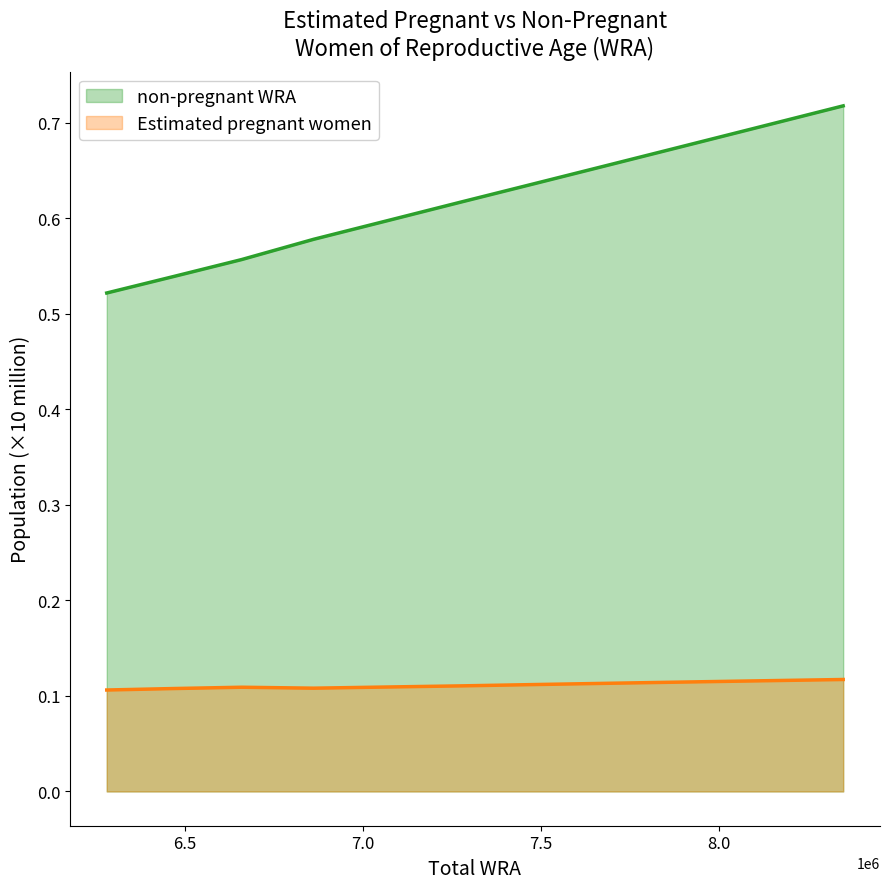

List the series in order of their peak value, highest first.

non-pregnant WRA, Estimated pregnant women